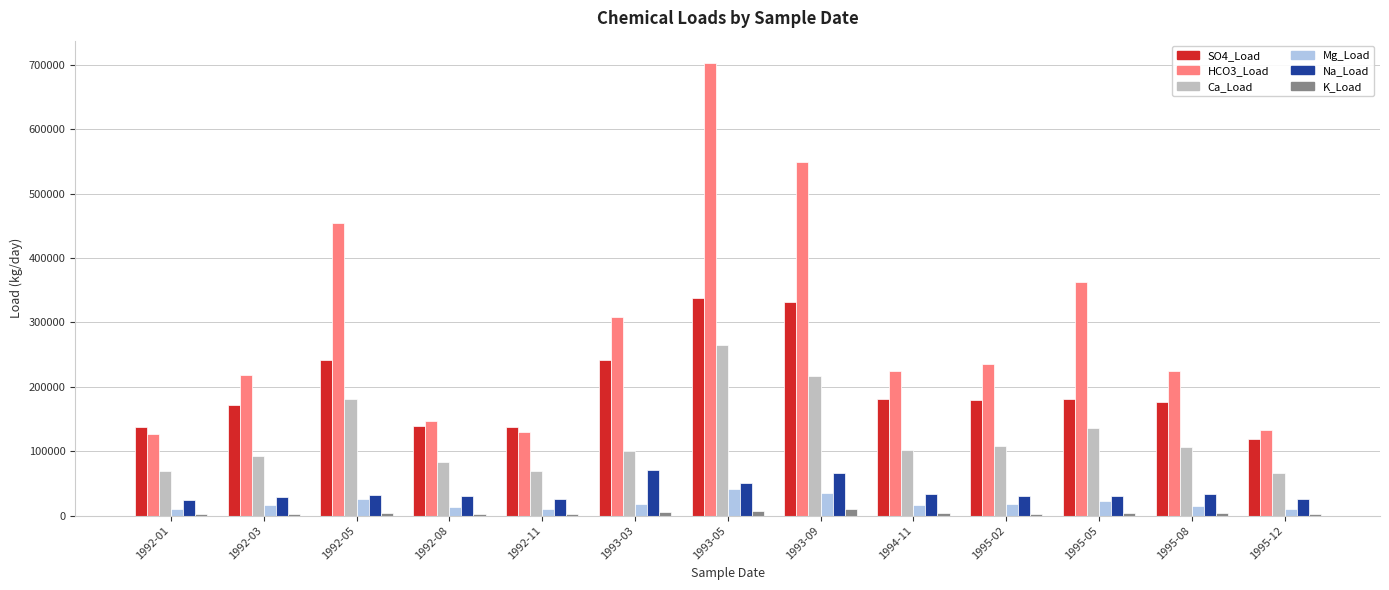

At which category is the sum across all series the highest?

1993-05